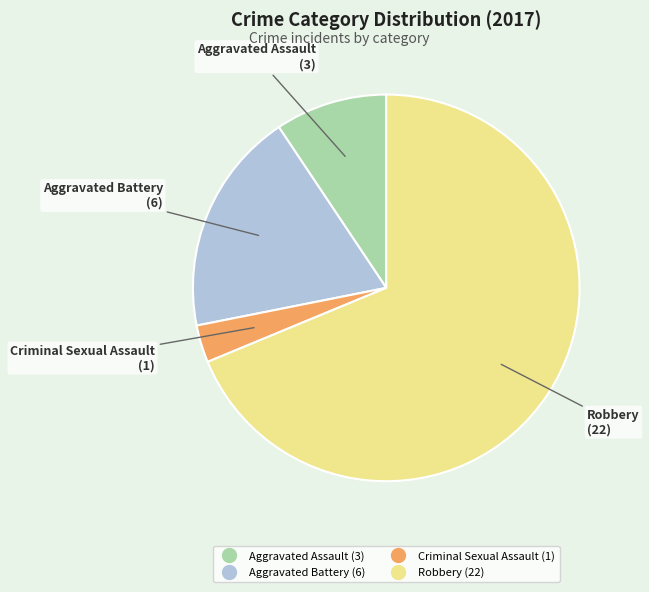

Does Aggravated Battery account for over 50% of the chart?

No